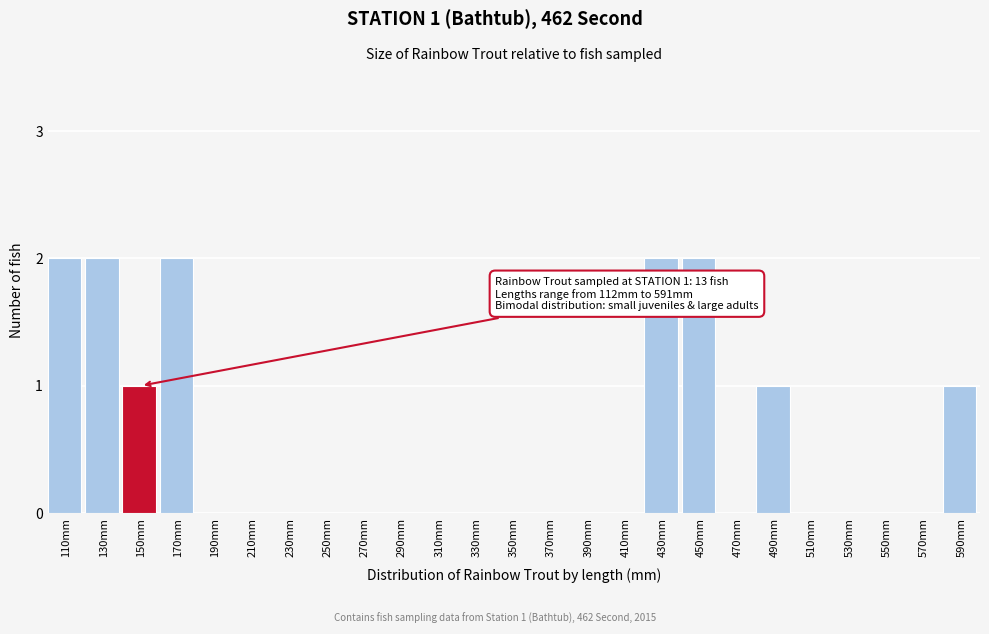

Reading left to right, extract all data points from this chart.

110mm=2	130mm=2	150mm=1	170mm=2	190mm=0	210mm=0	230mm=0	250mm=0	270mm=0	290mm=0	310mm=0	330mm=0	350mm=0	370mm=0	390mm=0	410mm=0	430mm=2	450mm=2	470mm=0	490mm=1	510mm=0	530mm=0	550mm=0	570mm=0	590mm=1